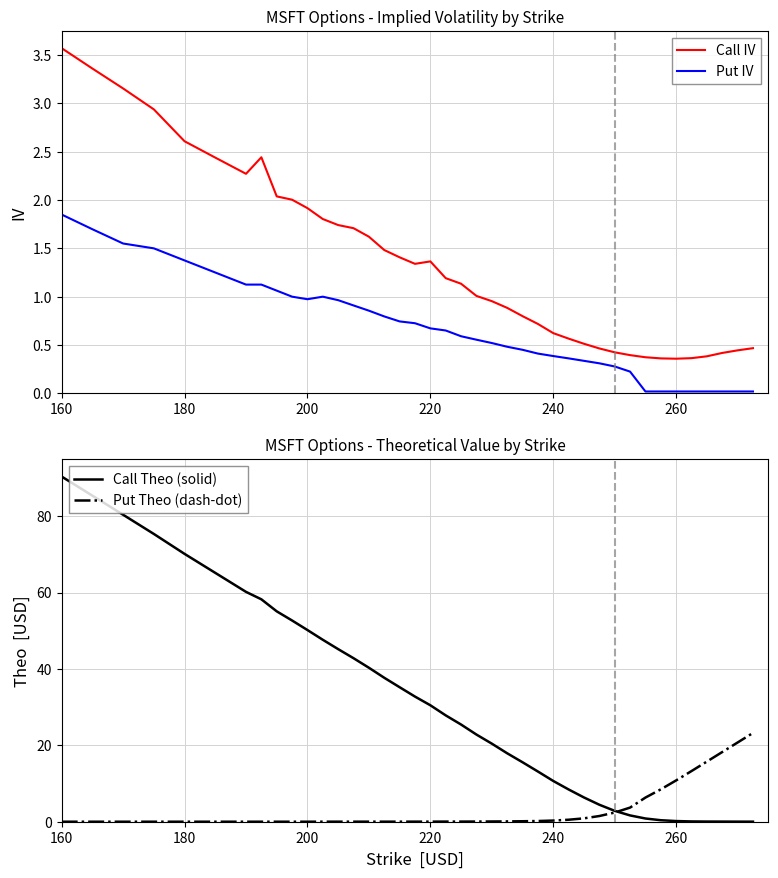

Does the chart display data point markers on the line(s)?

No